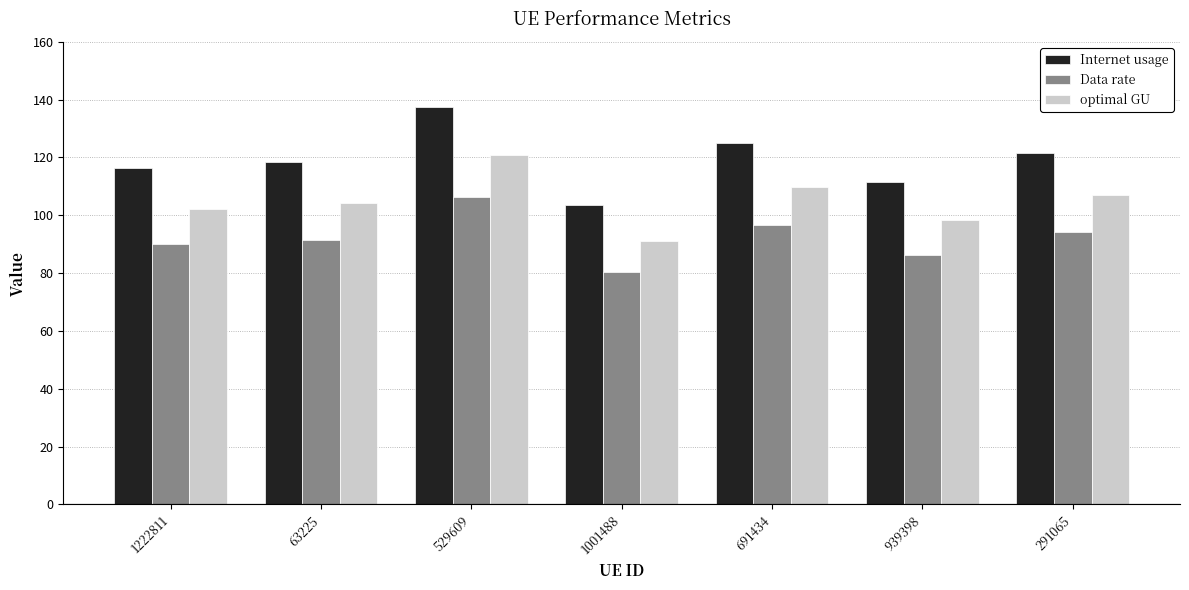

The optimal GU series shows 91.2 at 1001488. True or false?

True